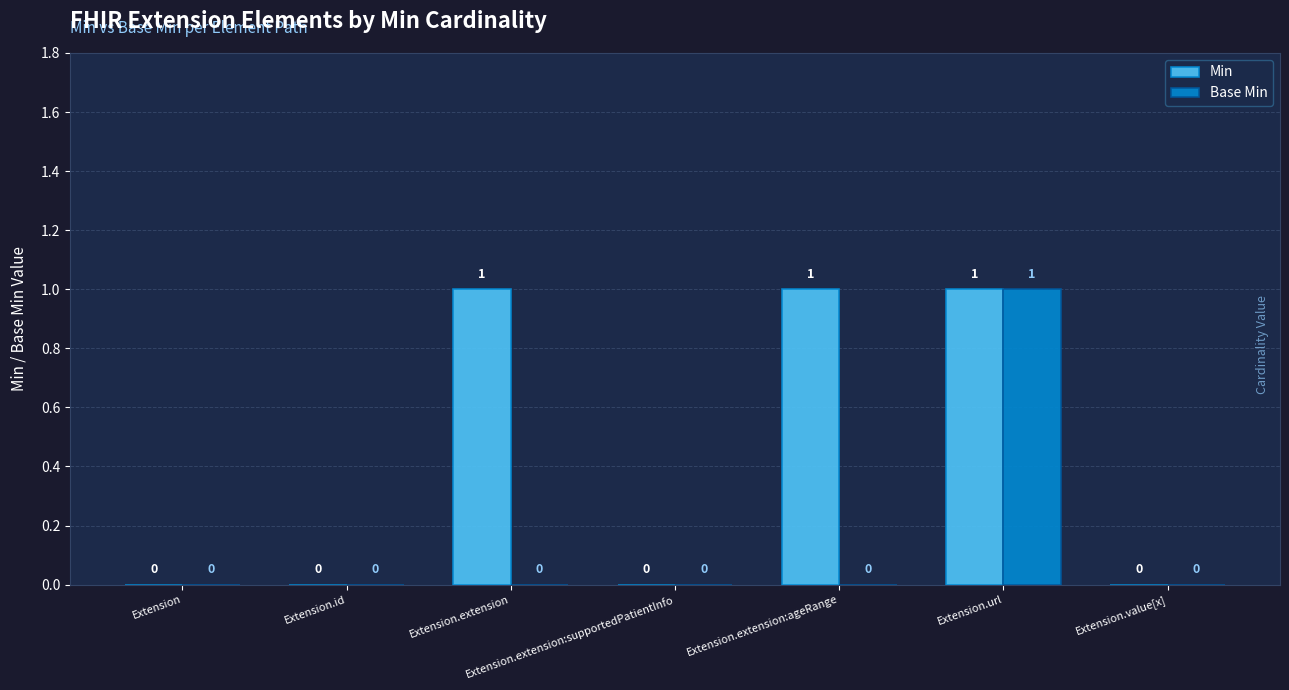

What are all the series names shown in the legend?

Min, Base Min